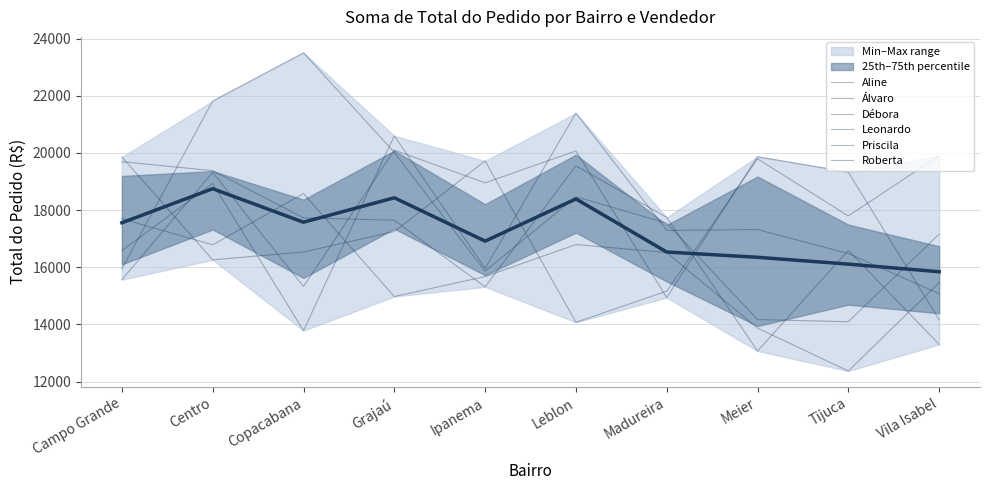

At which category does the chart reach its peak across all series?

Copacabana